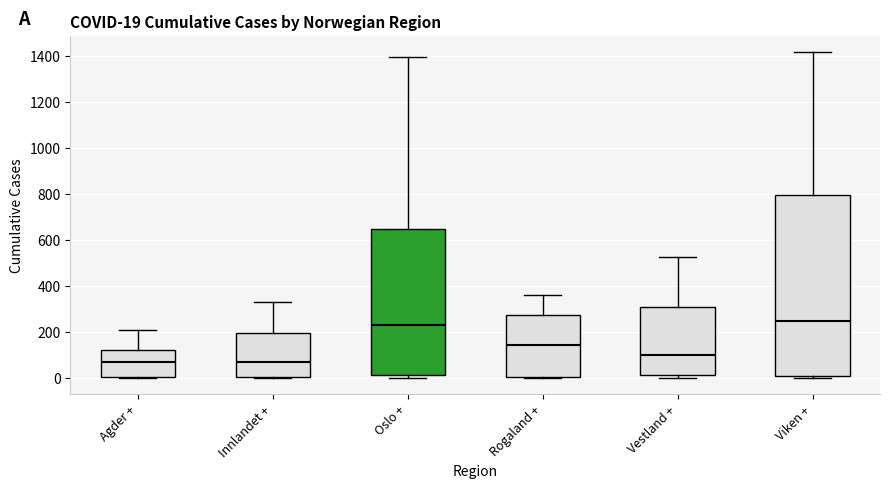

Comparing the boxes themselves (not the whiskers), which one is the tallest?

Viken +